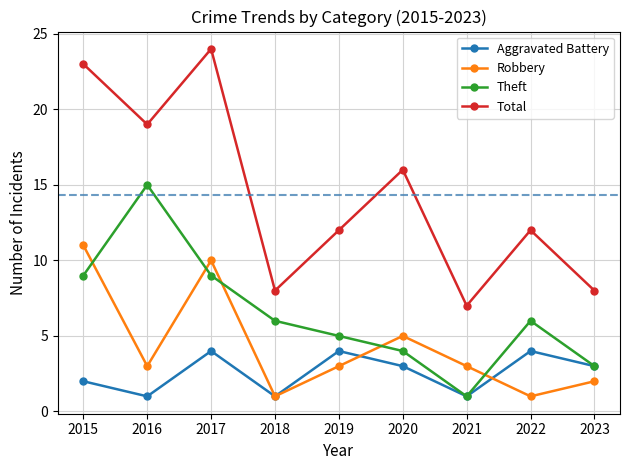

What is the spread (max minus min) of values at 2023?

6